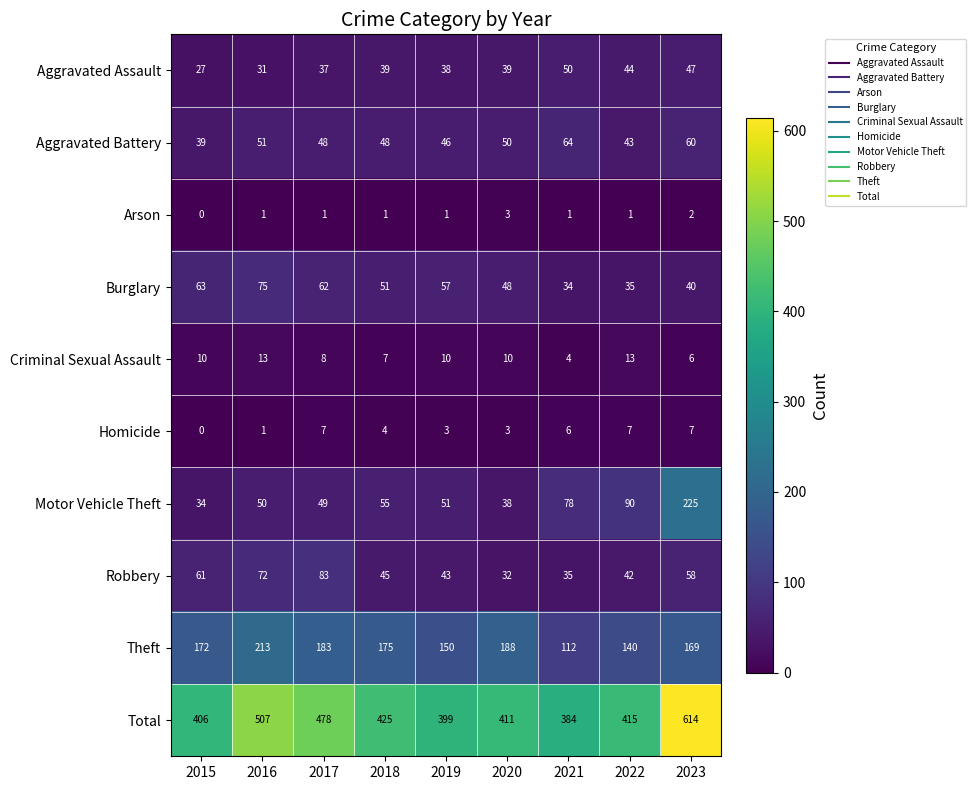

What is the total value across all series at 2021?

768